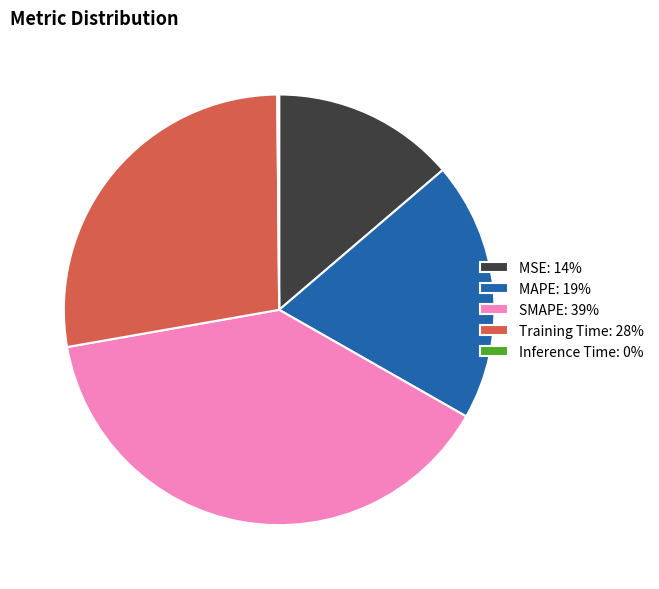

Does MSE account for over 50% of the chart?

No